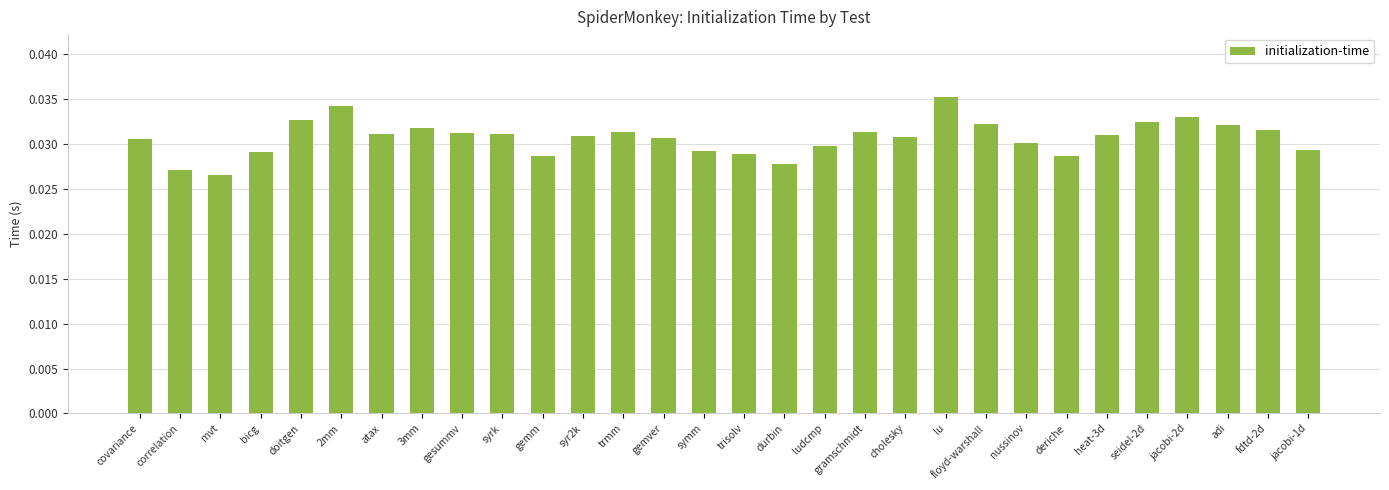

Which has a higher value, jacobi-1d or heat-3d?

heat-3d